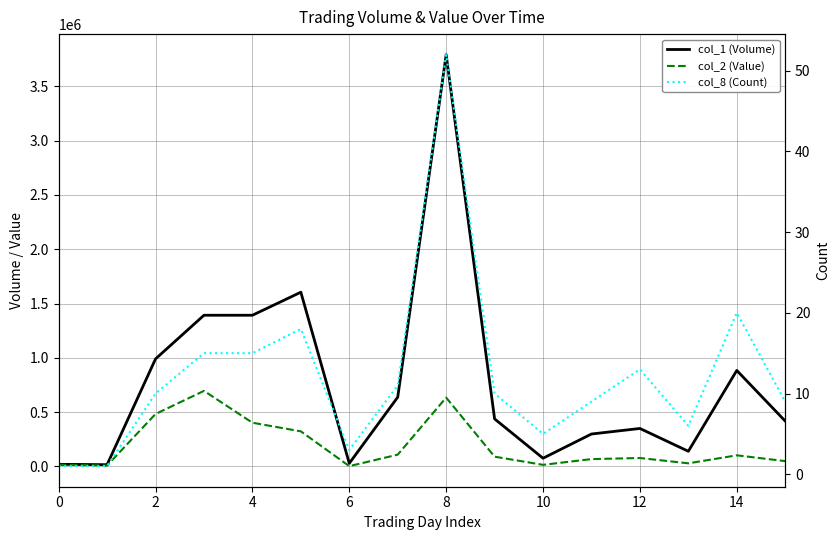

How many categories are shown in the chart?

16